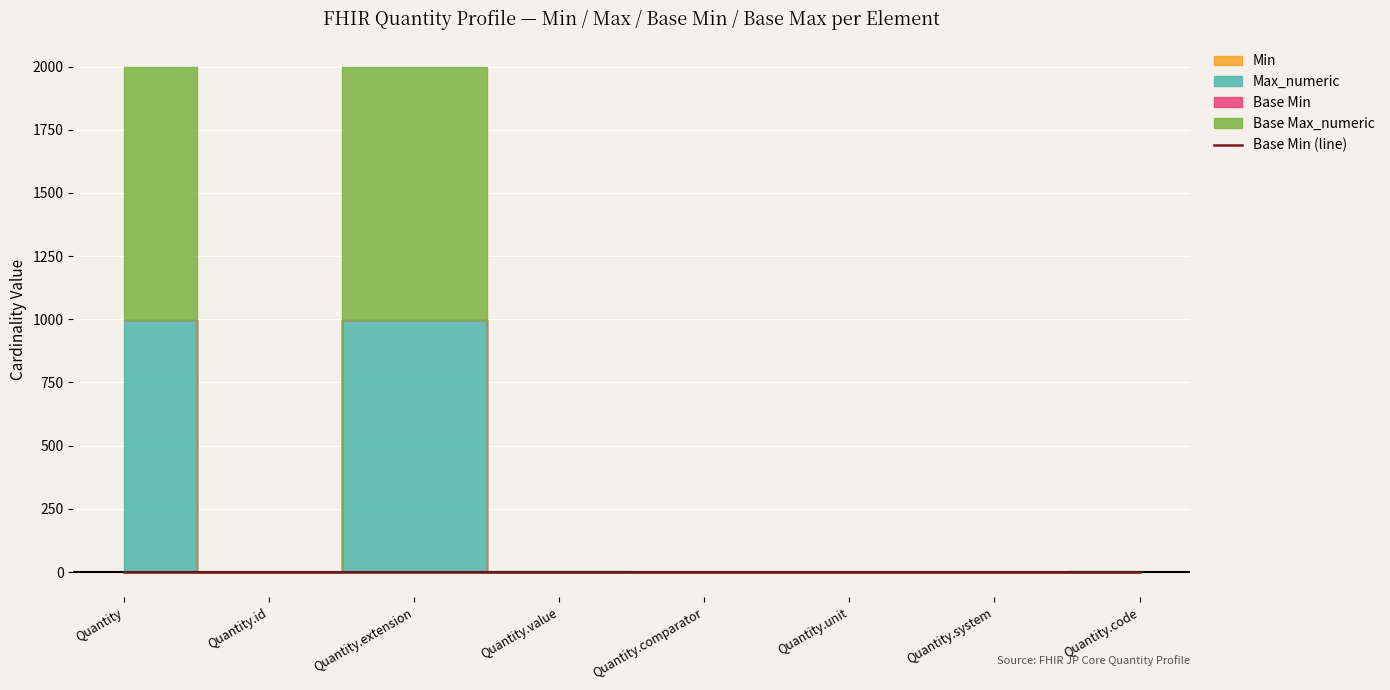

Where is the first local maximum for Base Max_numeric?

Quantity.extension